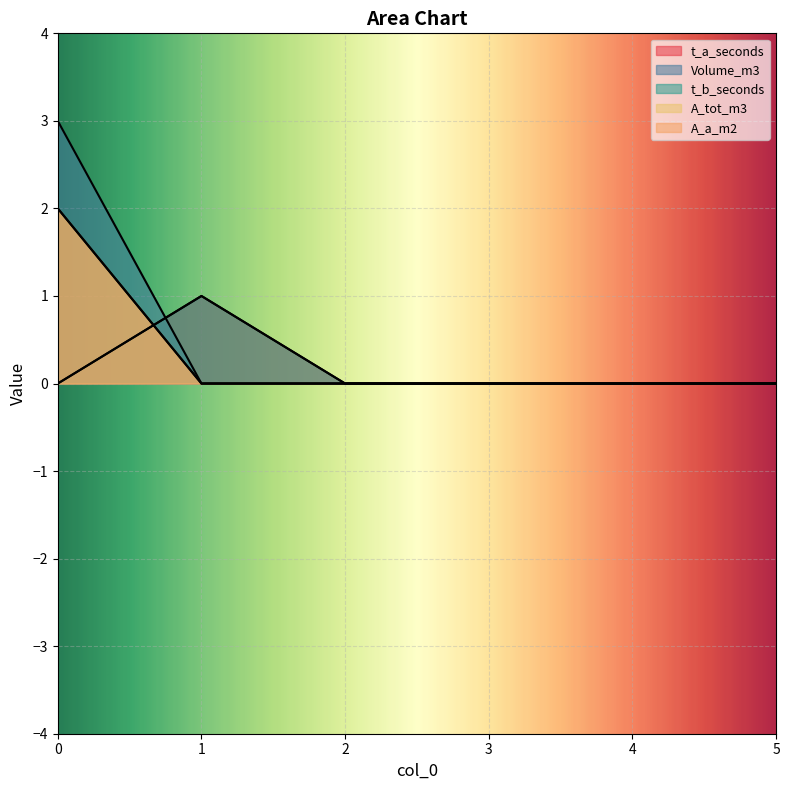

What are all the series names shown in the legend?

t_a_seconds, Volume_m3, t_b_seconds, A_tot_m3, A_a_m2